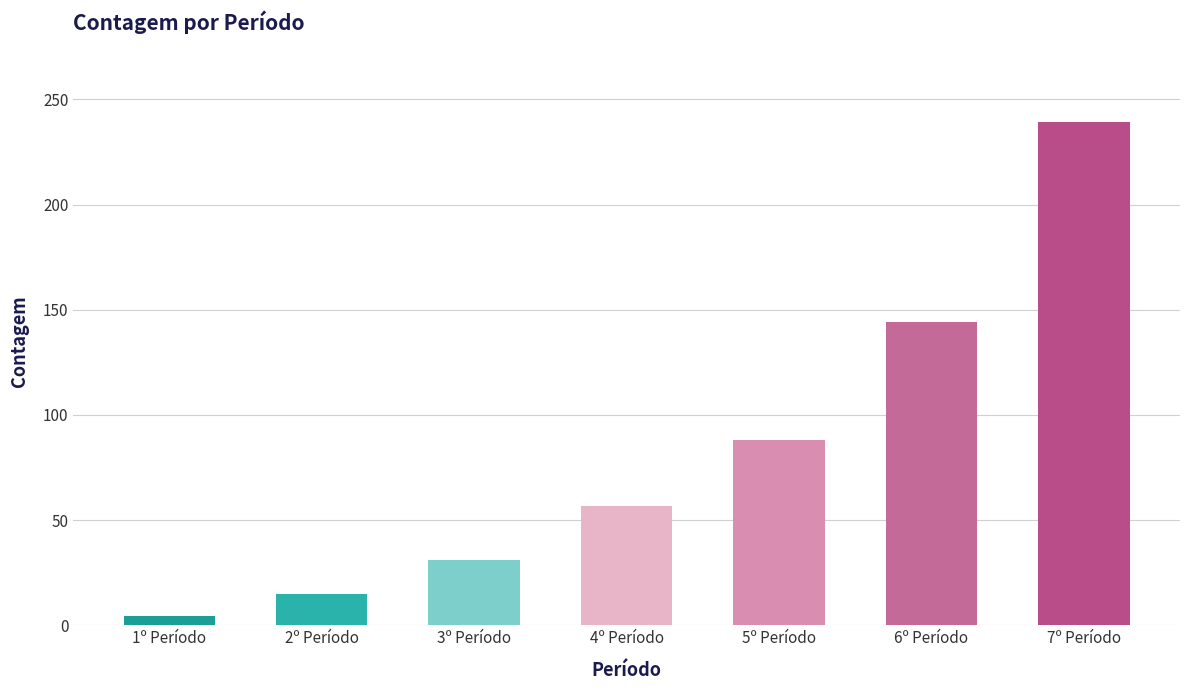

What is the difference between the values at 1º Período and 4º Período?

52.4